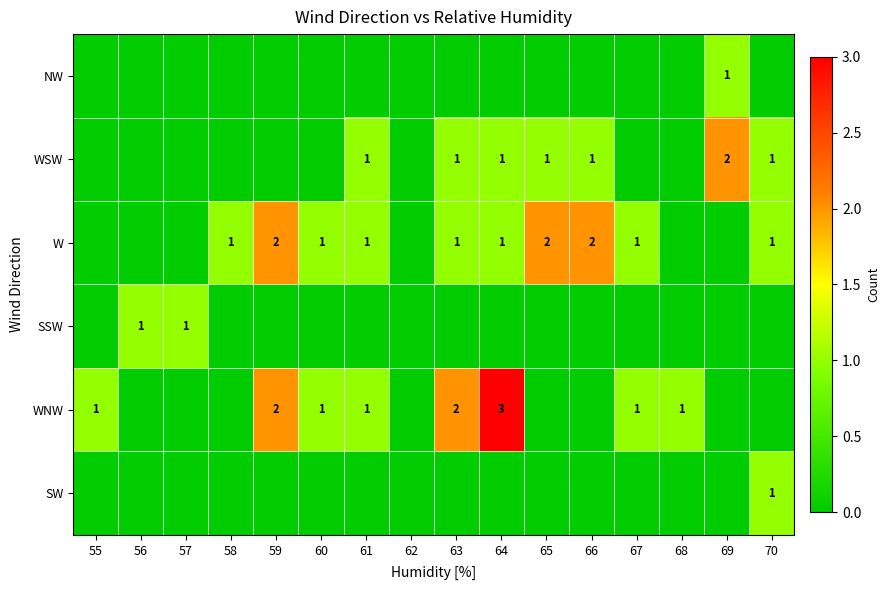

The value of W at 60 is 0. True or false?

False